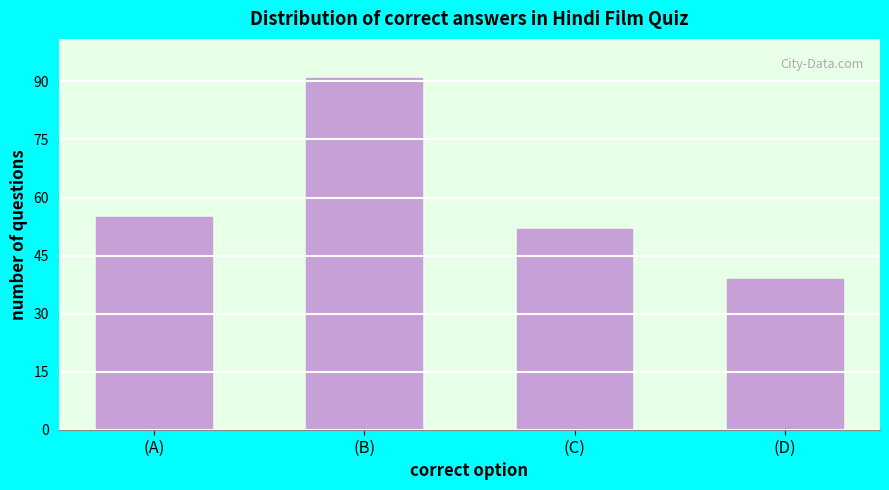

Reading left to right, what are all the values shown in this chart?

55	91	52	39